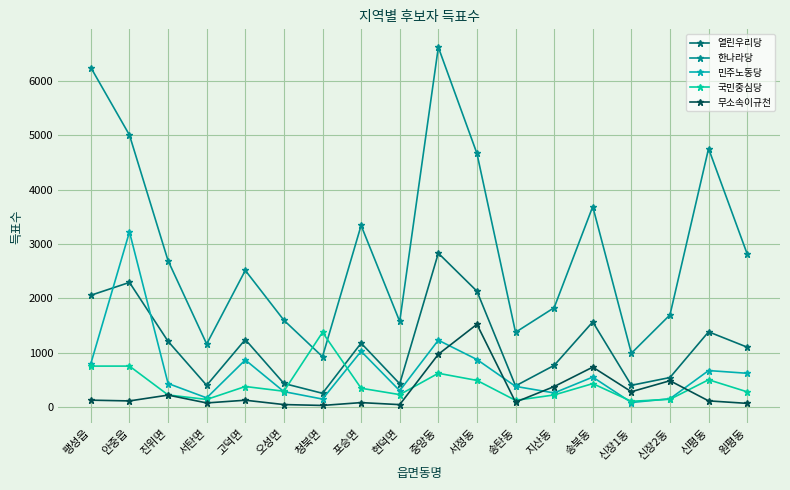

At how many categories does at least one series exceed 3381?

6